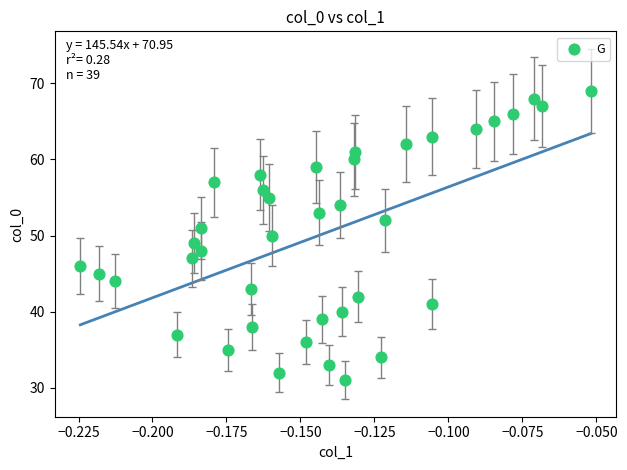

What is the range of Y values (max minus min)?

38